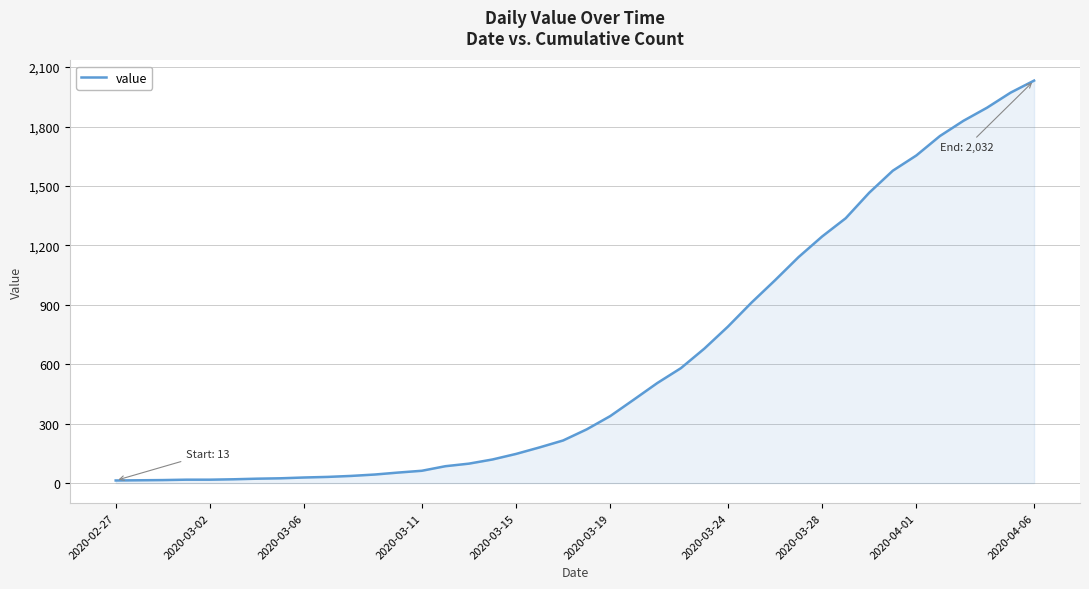

What is the greatest value displayed?

2032